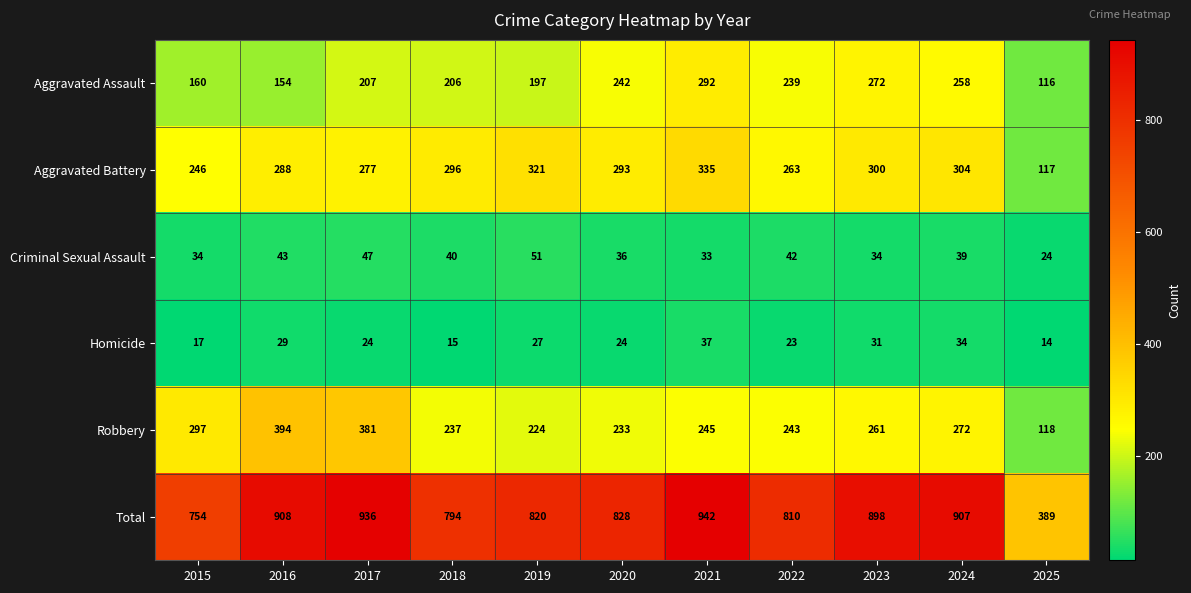

True or false: Aggravated Assault has a value of 258 at 2024.

True